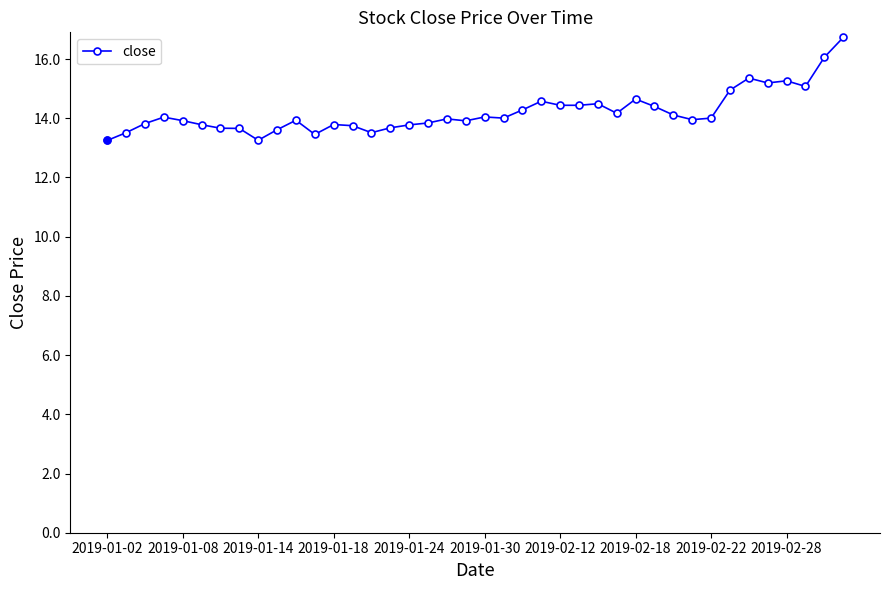

What is the smallest value displayed?

13.3